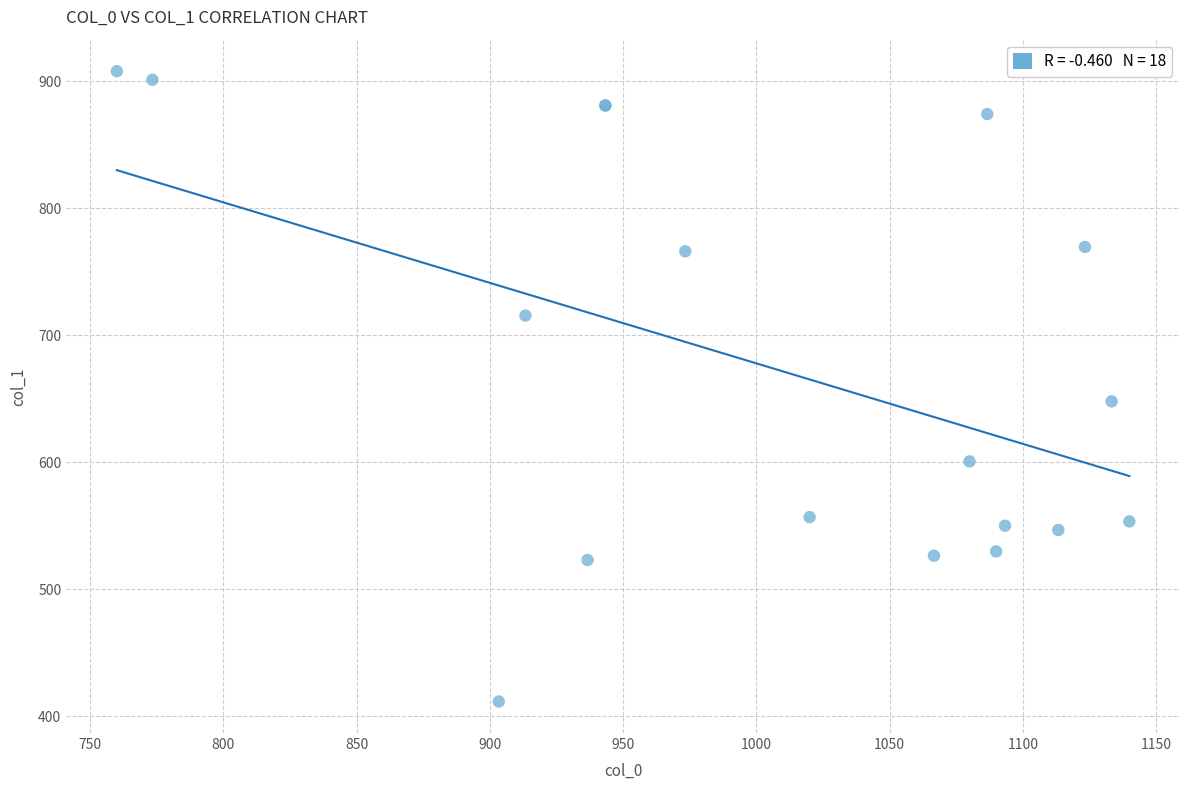

What Y value in the scatter plot is closest to 659?

648.0